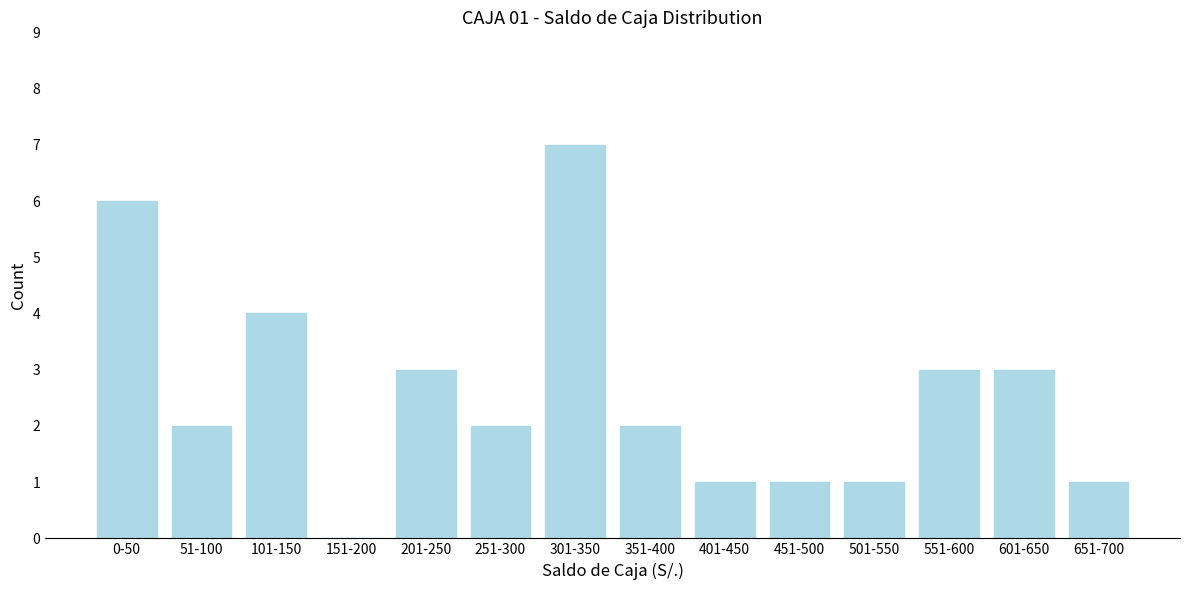

Reading left to right, what are all the values shown in this chart?

0-50=6	51-100=2	101-150=4	151-200=0	201-250=3	251-300=2	301-350=7	351-400=2	401-450=1	451-500=1	501-550=1	551-600=3	601-650=3	651-700=1